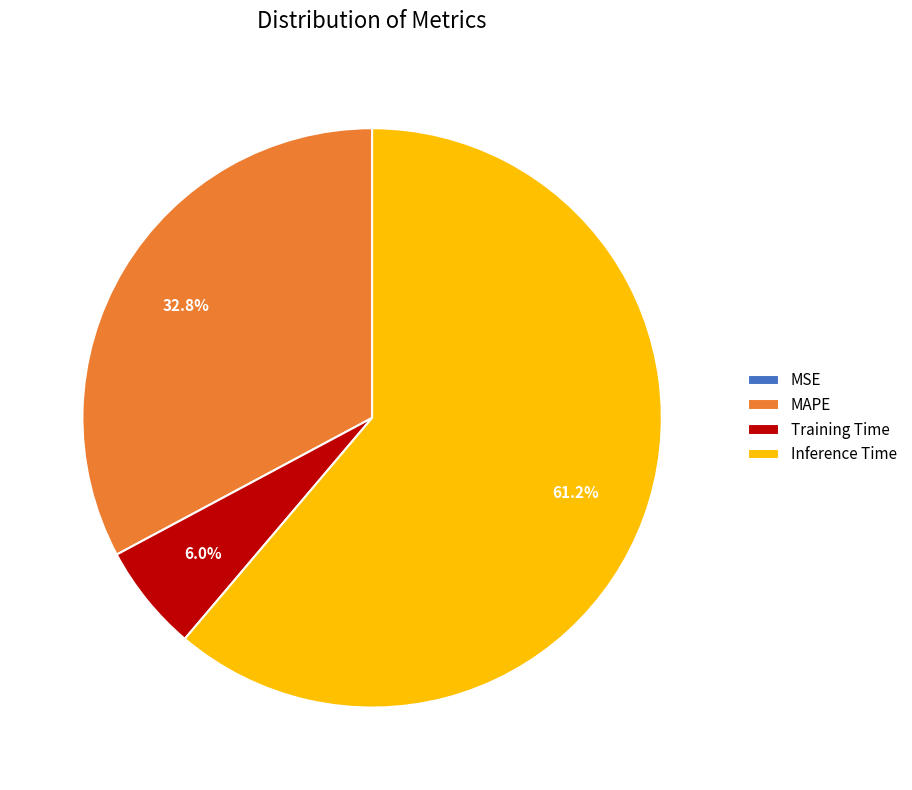

The Training Time slice represents 1% of the pie. True or false?

False